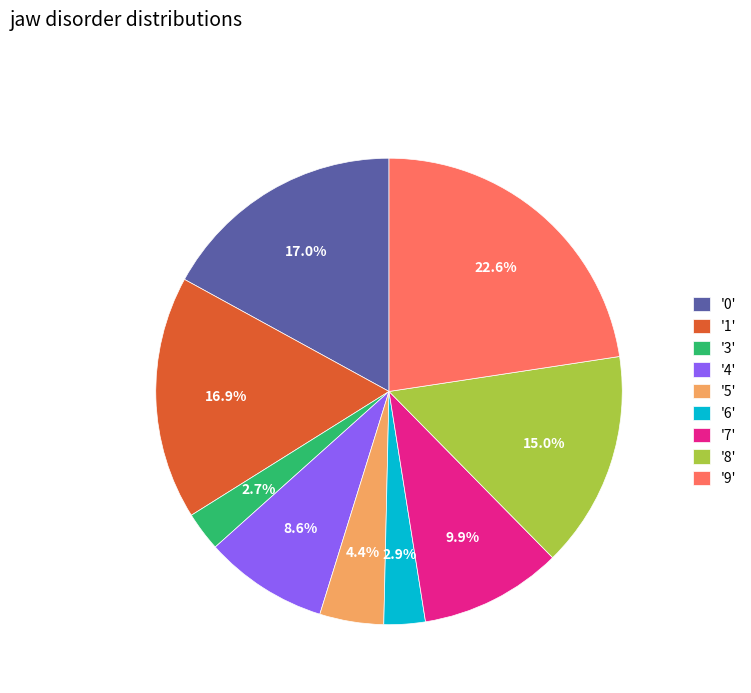

Between '1' and '7', which is larger?

'1'